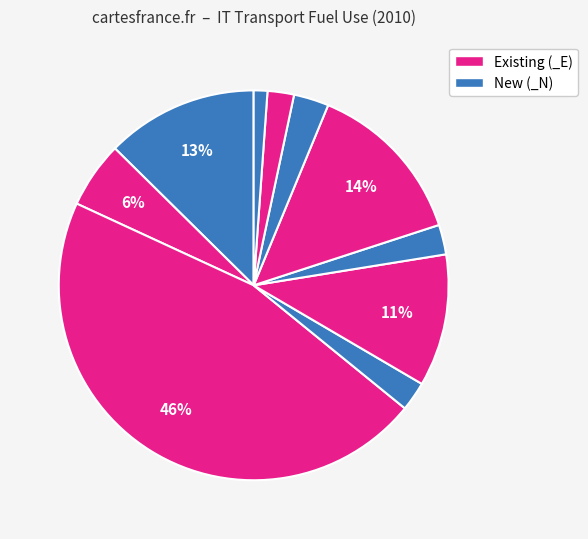

Count the number of slices in the pie.

10